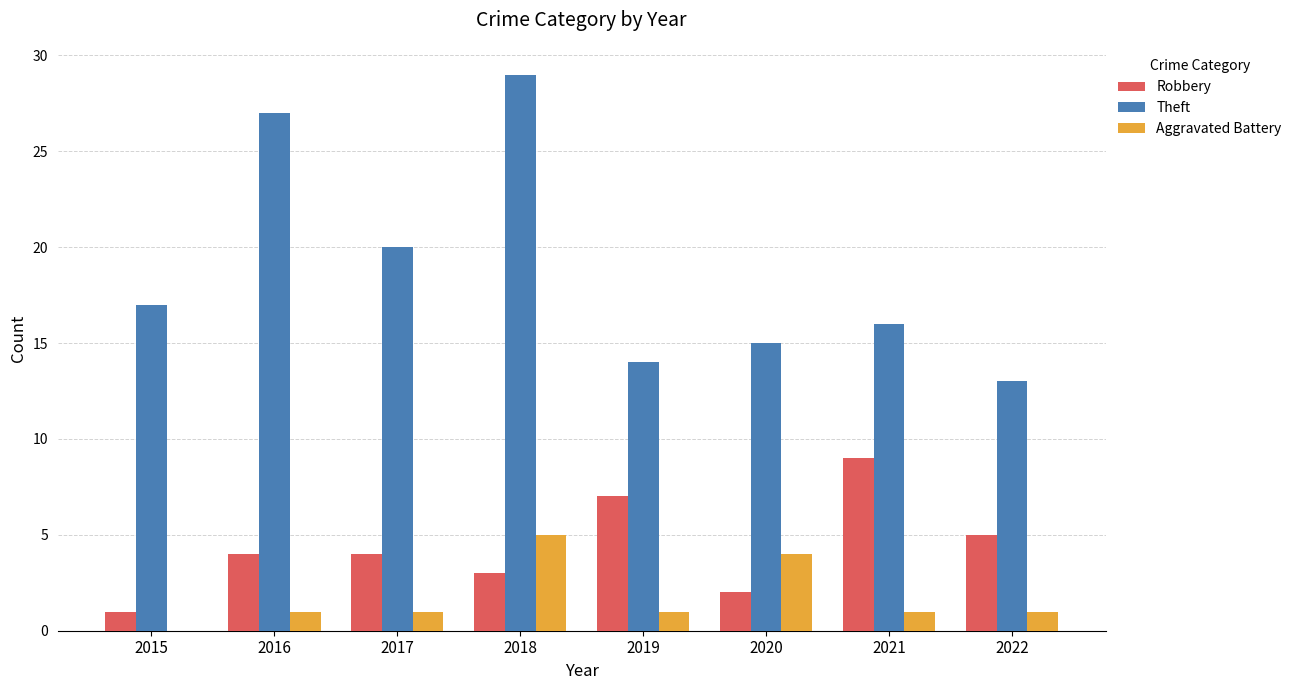

How many Aggravated Battery values are between 1 and 4?

6